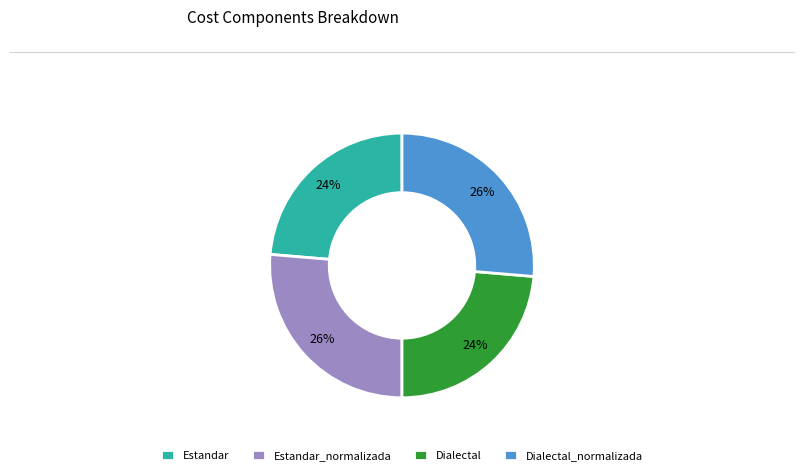

What percentage is the Estandar slice, to the nearest percent?

24%